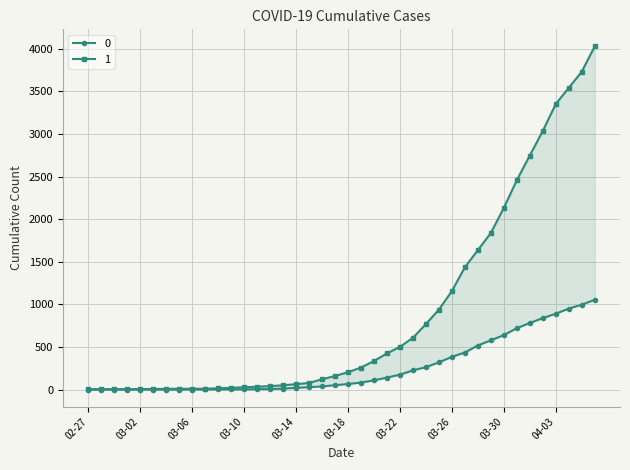

Rank the series by their maximum value, from highest to lowest.

1, 0